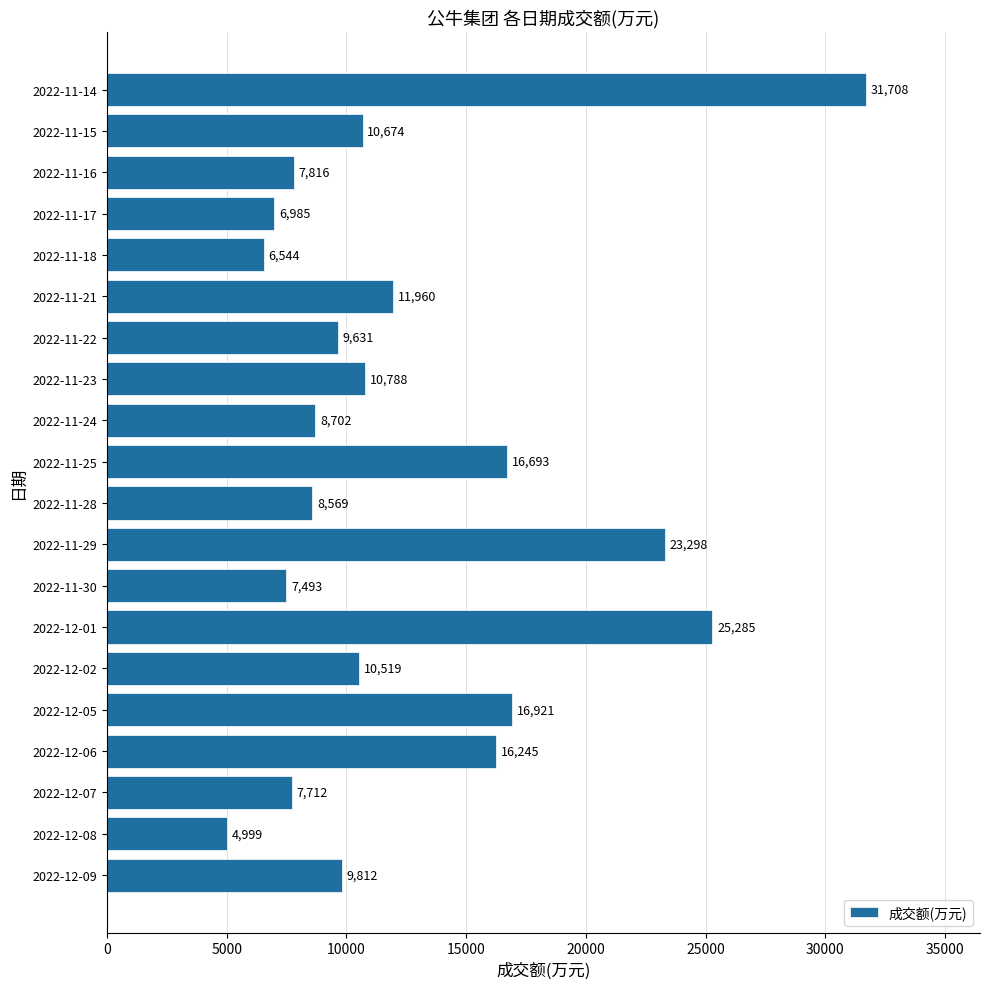

Between 2022-11-24 and 2022-12-02, which is larger?

2022-12-02